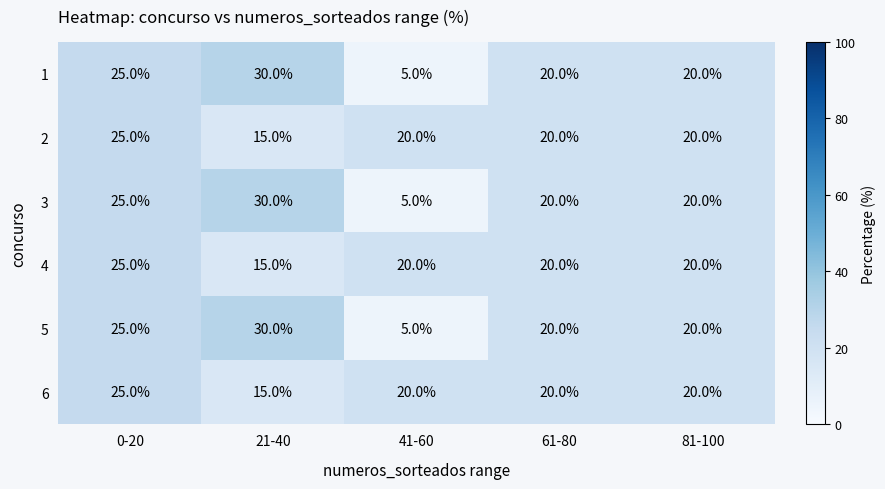

At which category is the sum across all series the highest?

0-20